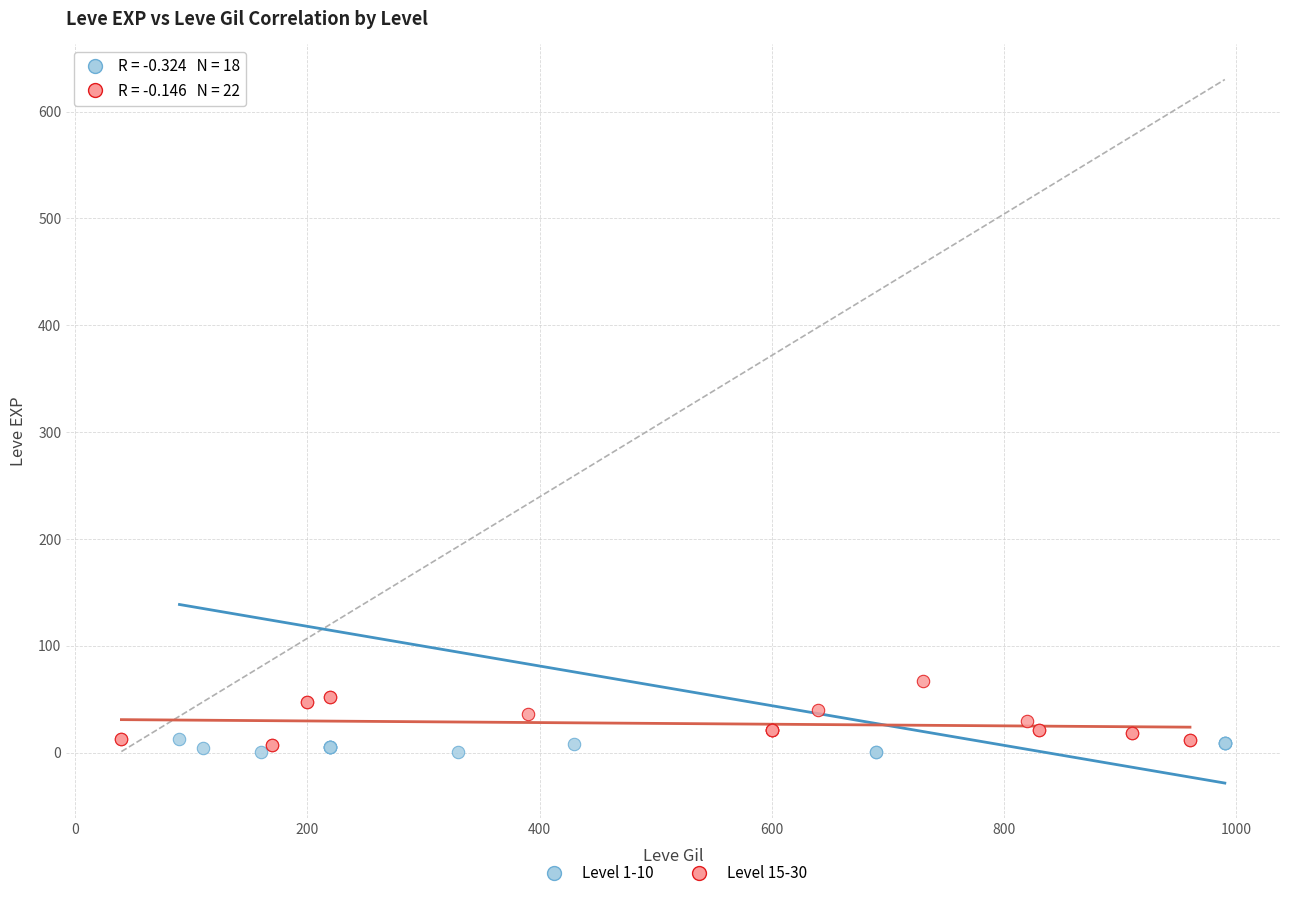

Which series contains the highest Y value?

Level 1-10